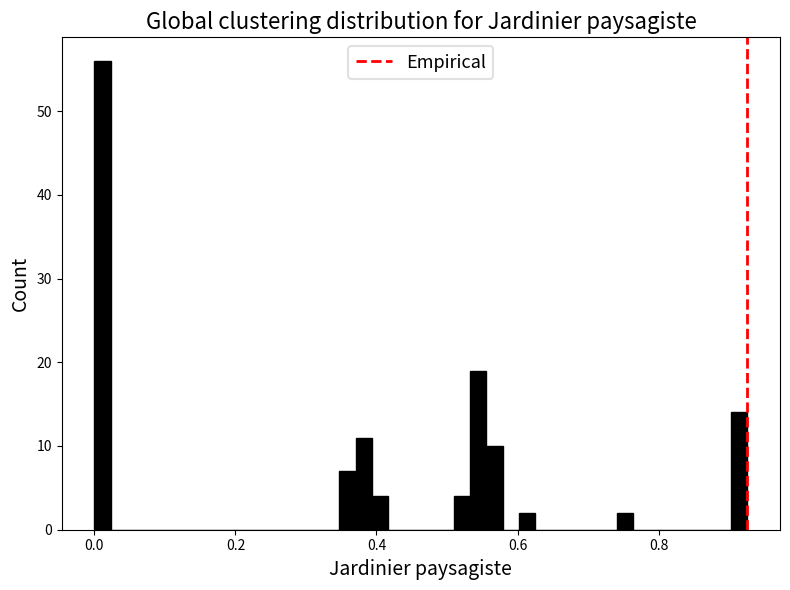

Read against the x-axis, roughly where is the centre of the tallest bar?

0.02